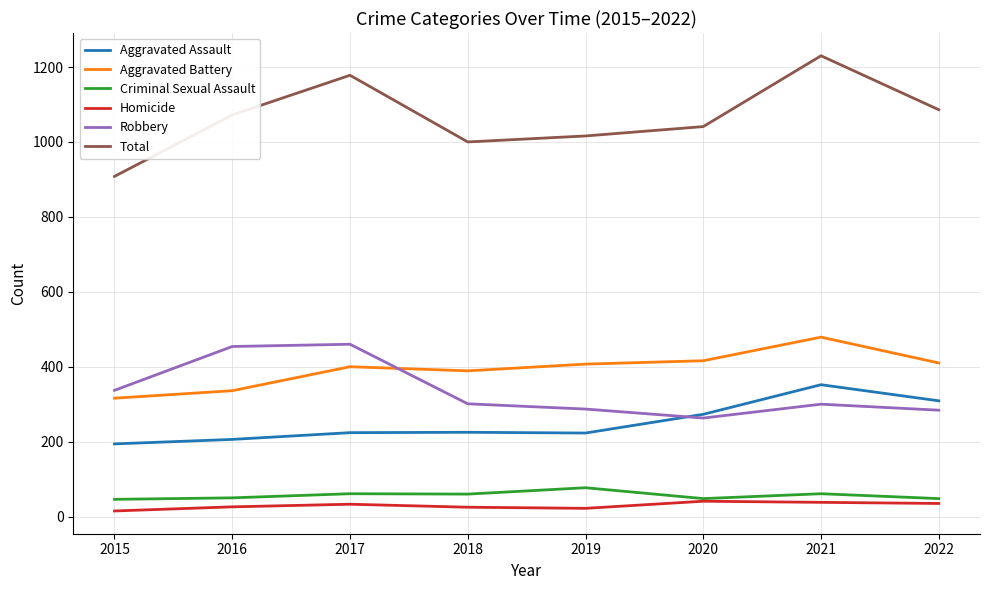

What is the lowest value of the Total series?

908